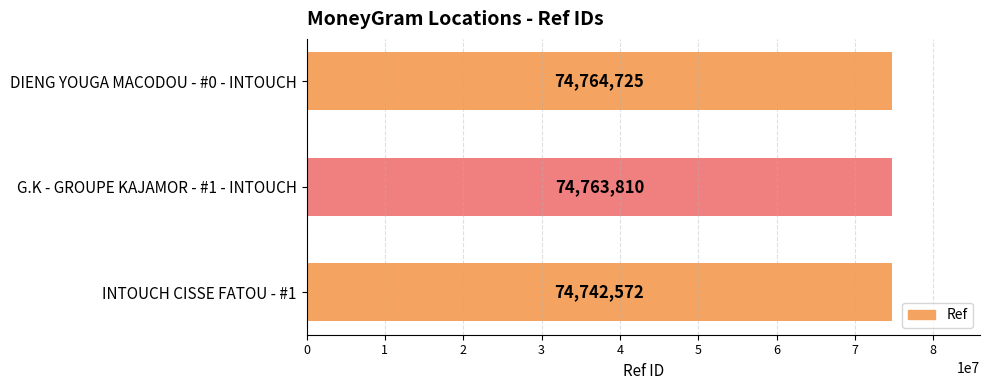

What is the minimum value shown in the chart?

74742572